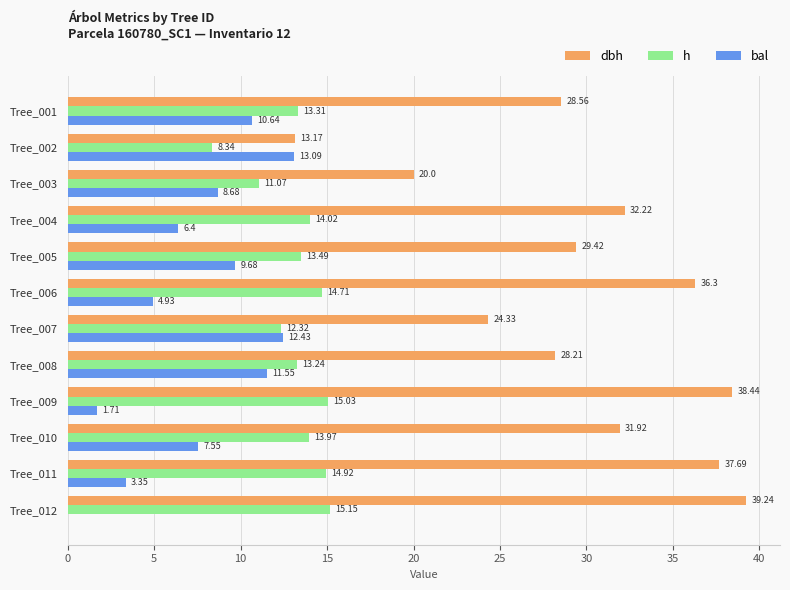

Is the value of h at Tree_006 greater than the value of dbh at Tree_001?

No